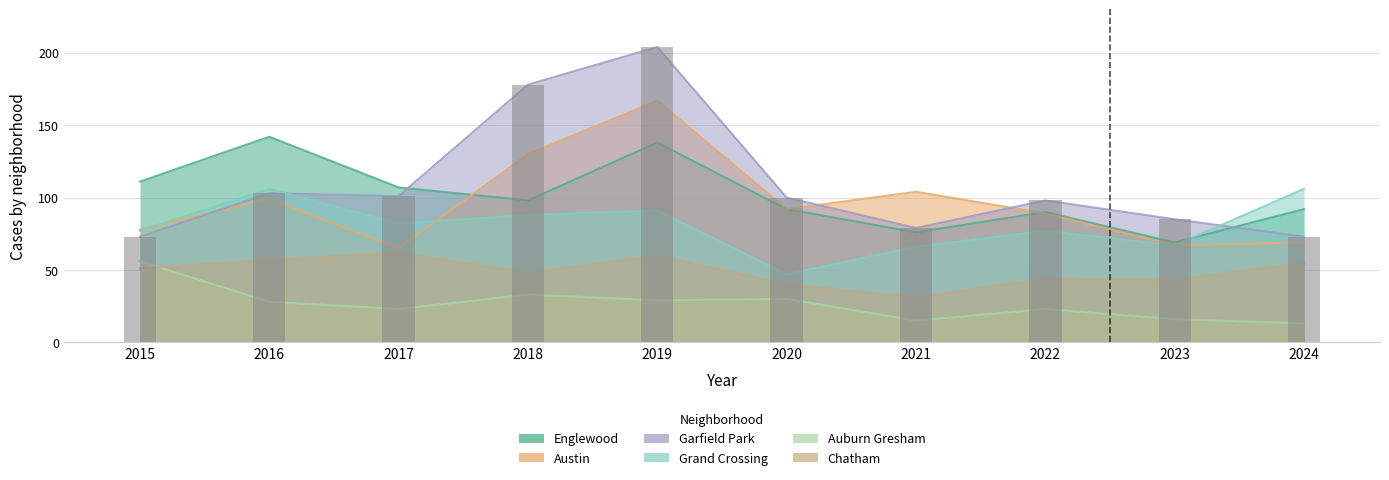

What is the spread (max minus min) of values at 2022?

75